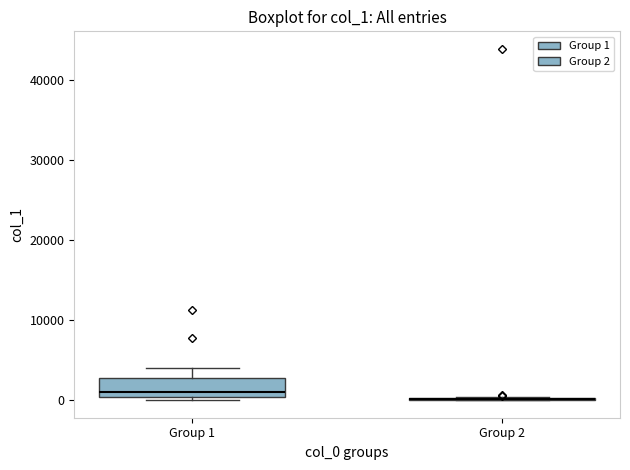

Which box is the tallest, from its lower edge to its upper edge?

Group 1